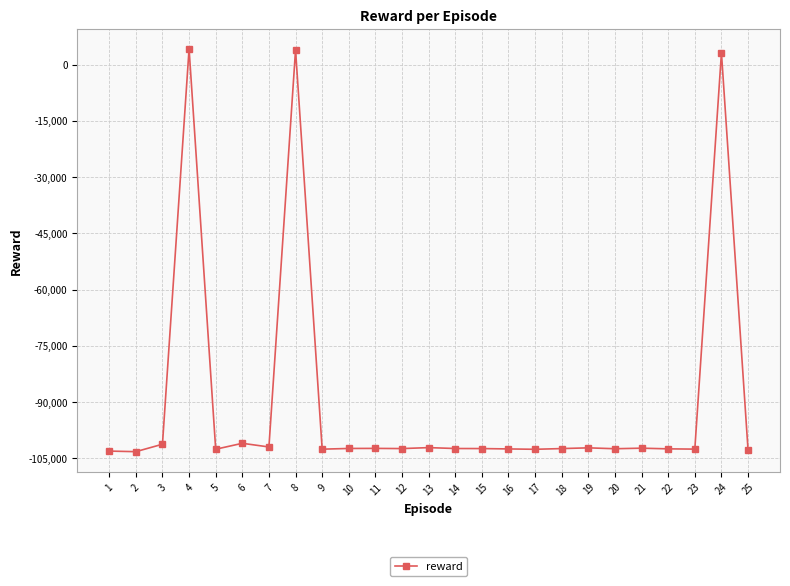

Is this an area chart (filled region under the line)?

No